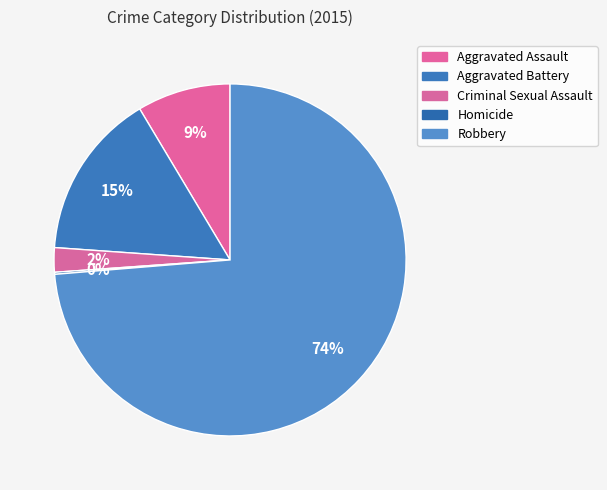

Is there a majority slice in this chart?

Yes